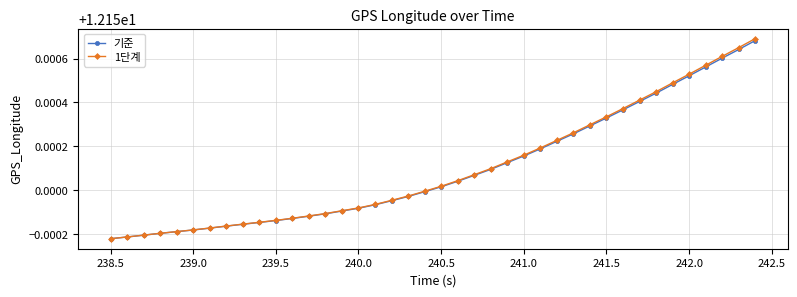

How many distinct data groups are displayed?

2